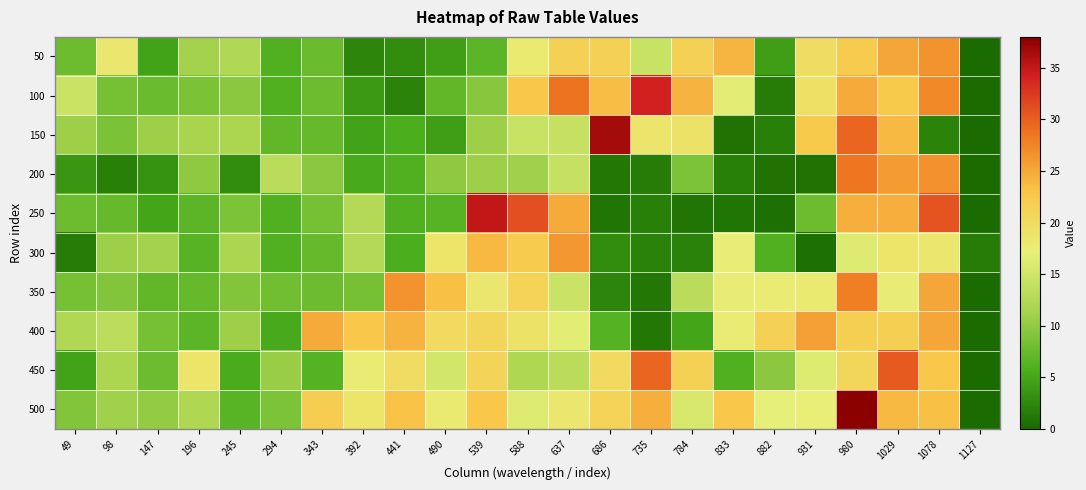

What is the greatest value displayed?

37.9